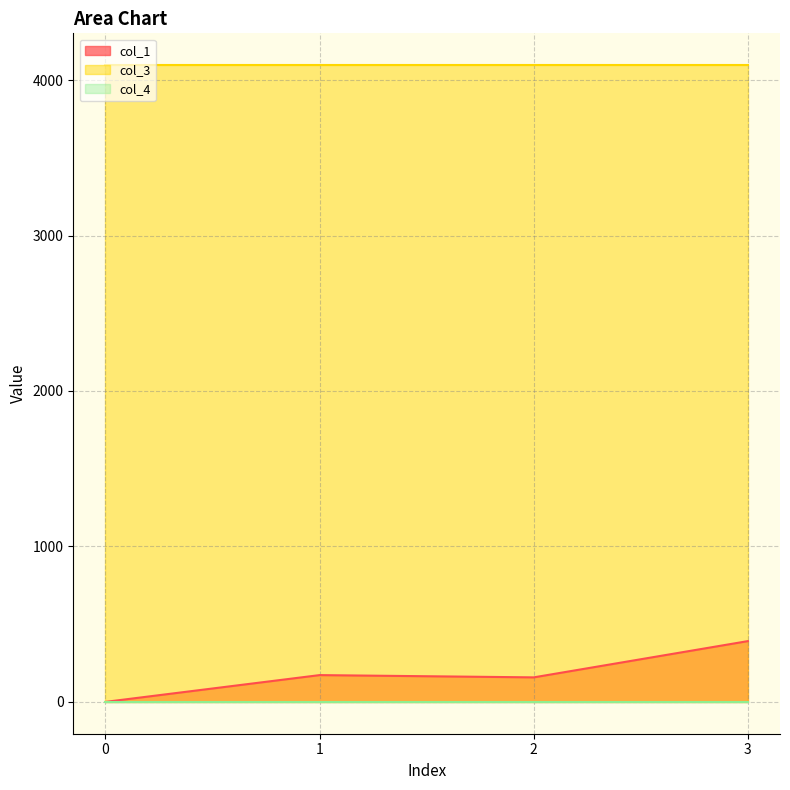

True or false: col_1 and col_4 intersect in this chart.

False